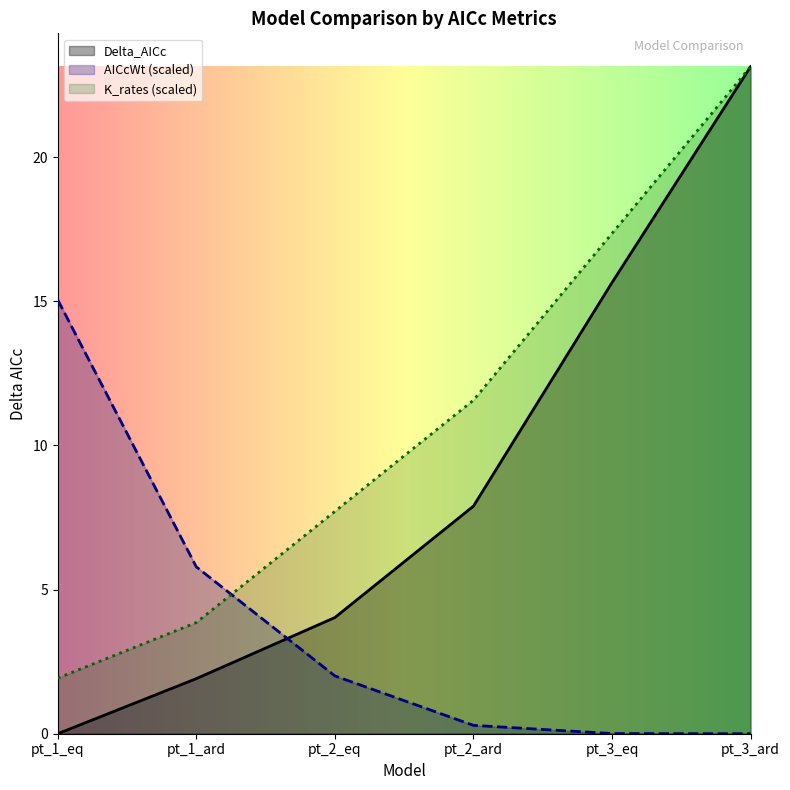

How many values in the Delta_AICc series are below 7?

3